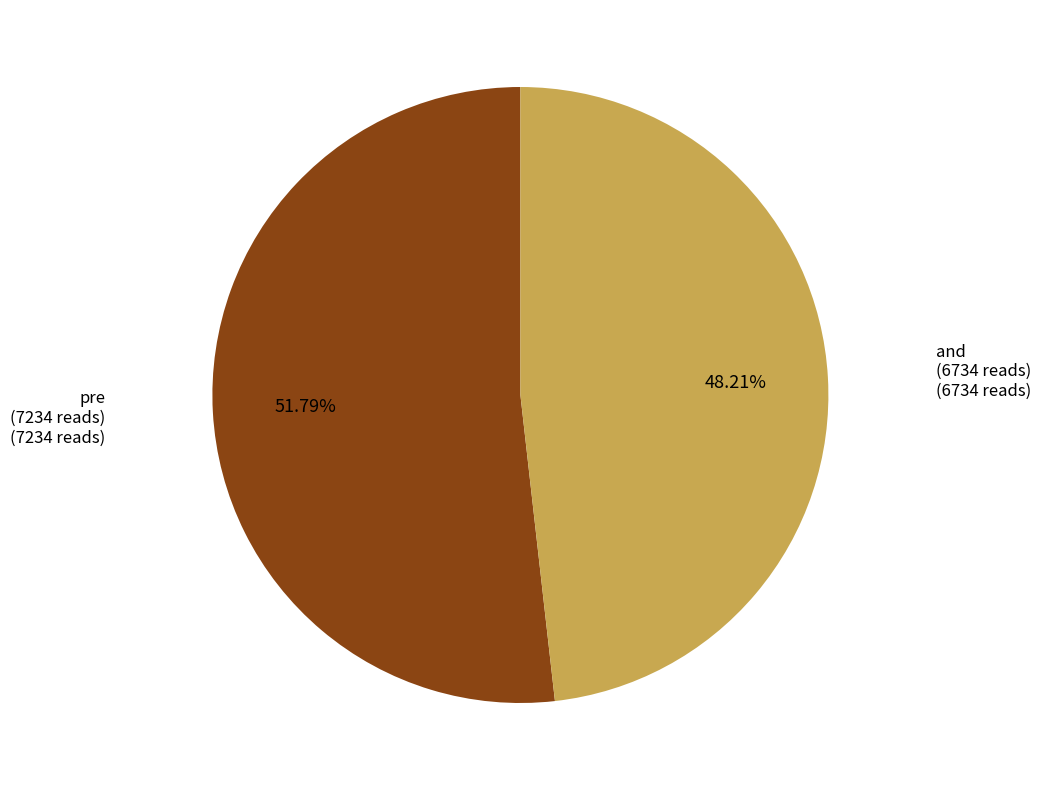

Which category accounts for the majority?

pre